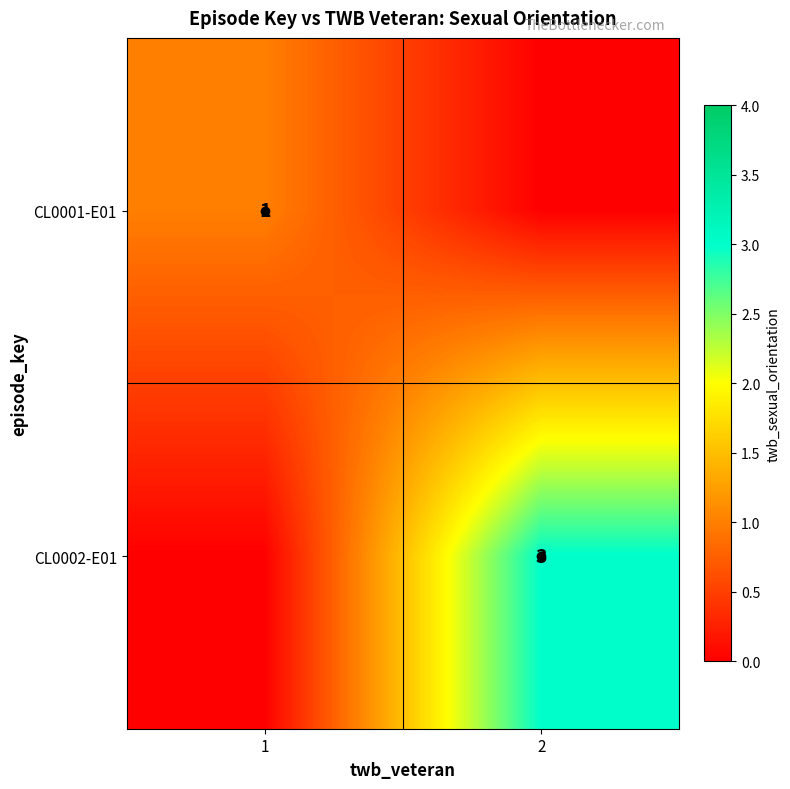

Is it true that CL0002-E01 equals 2 at 2?

False